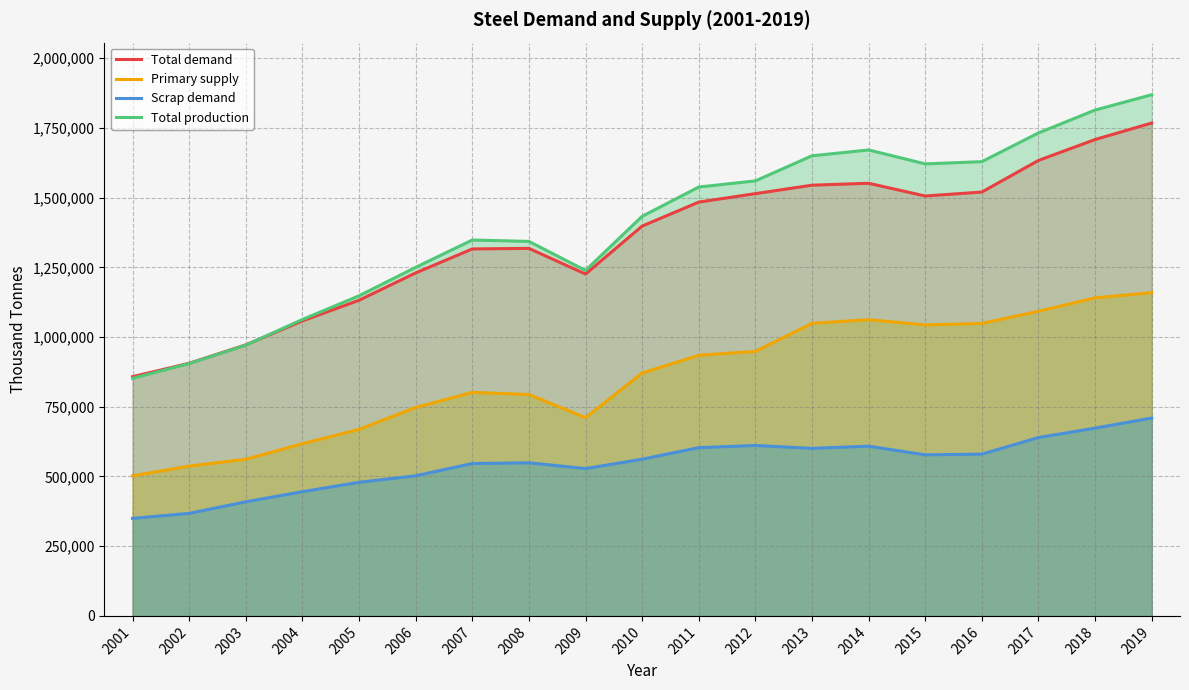

What is the average value of the Total production series?

1401894.7